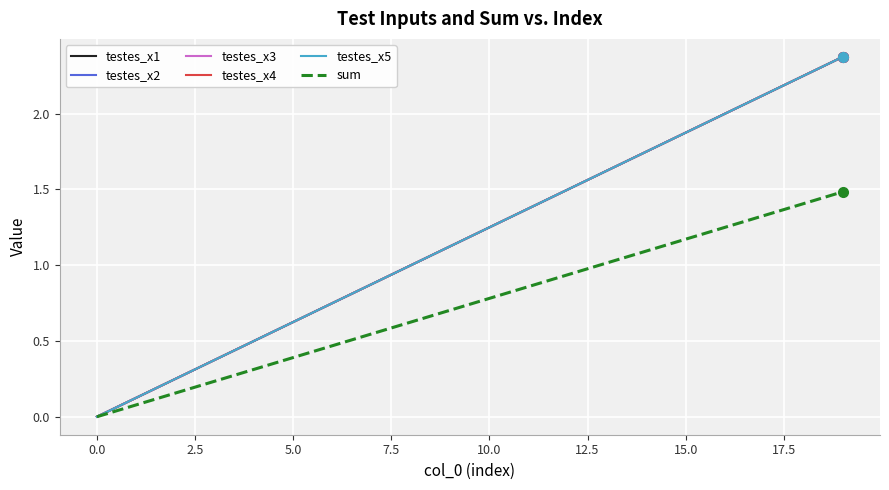

Does the chart have visible grid lines?

Yes